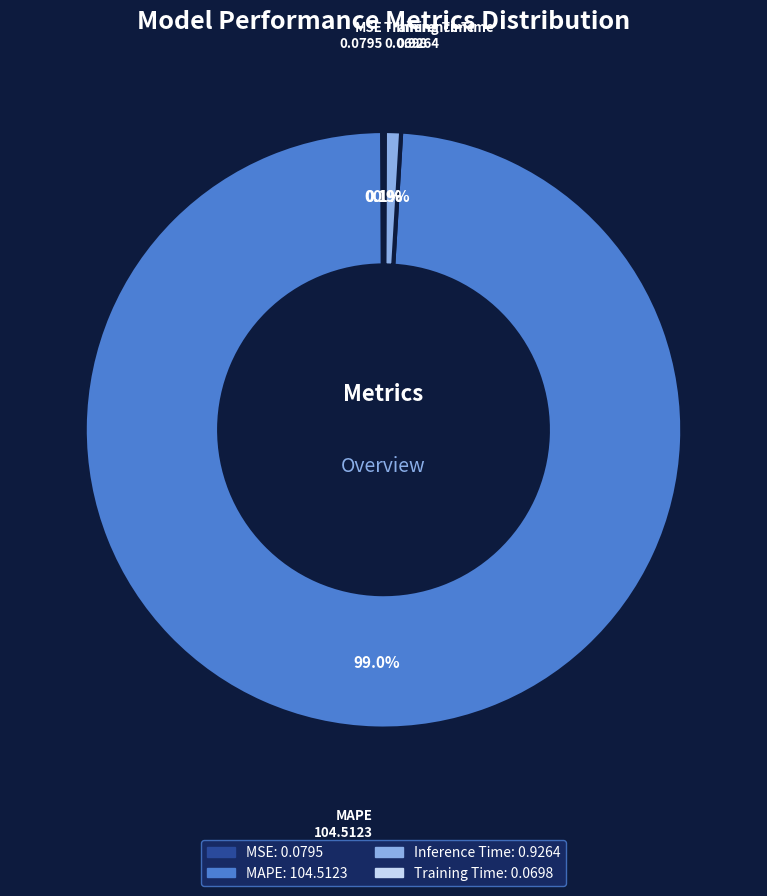

Which slice represents more than half of the pie?

MAPE